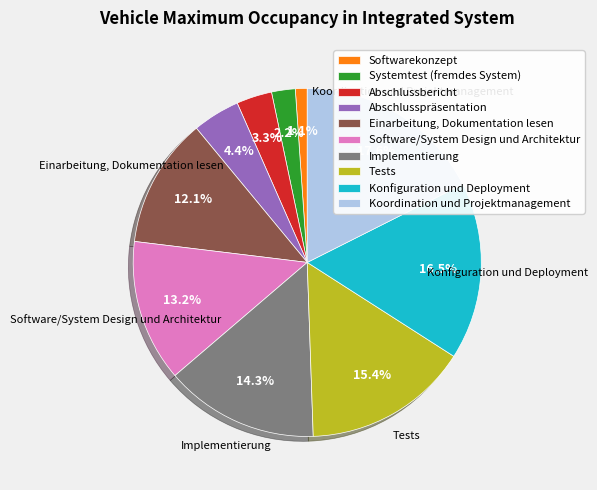

Approximately how many times larger is the value at Einarbeitung, Dokumentation lesen compared to Koordination und Projektmanagement?

0.7